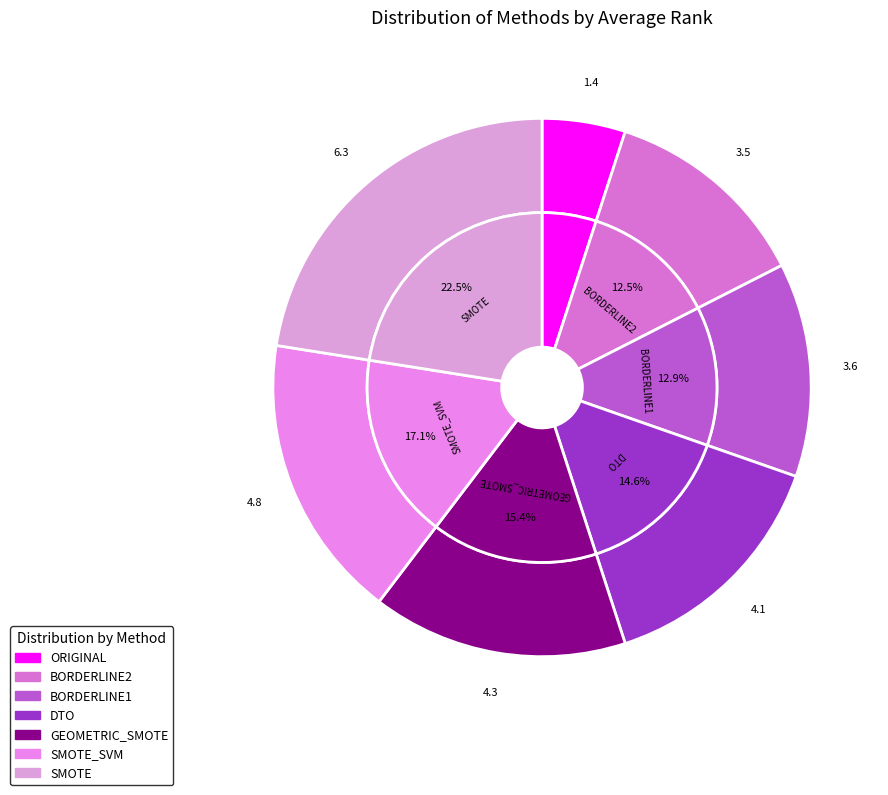

What is the change in value from BORDERLINE1 to SMOTE?

+2.7